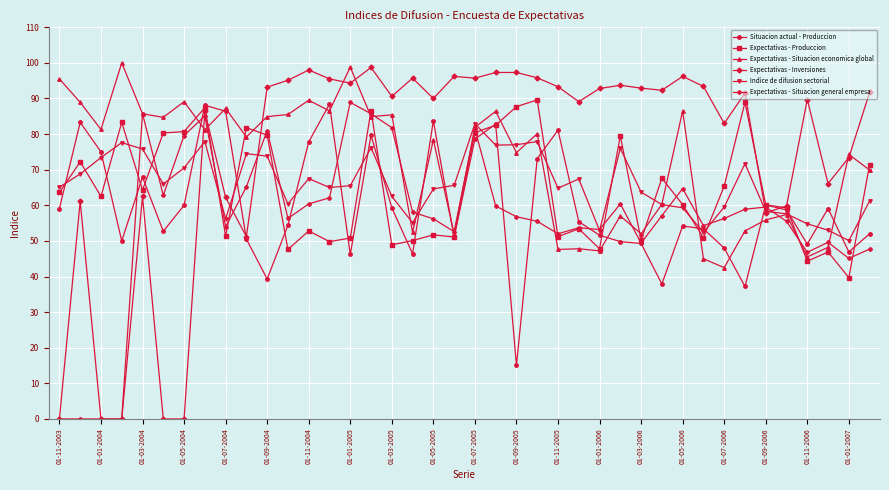

True or false: Expectativas - Situacion general empresa has more than 0 points higher than both neighbors.

True